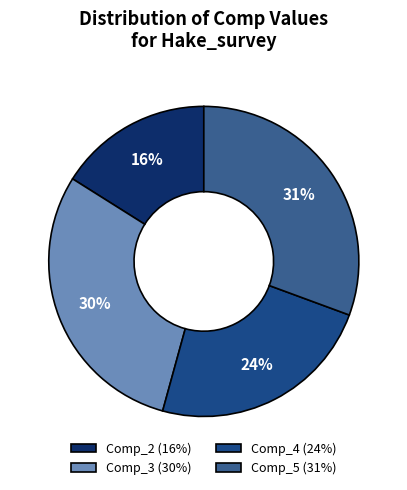

To the nearest percent, what is the combined percentage of Comp_5 and Comp_2?

47%